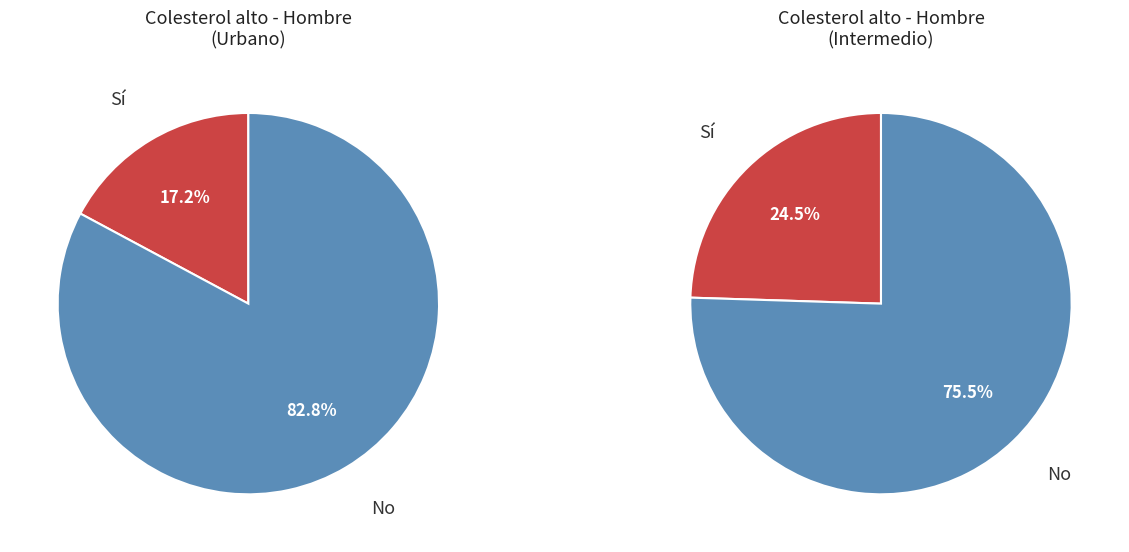

Rank the series by their average value, from highest to lowest.

No, Sí